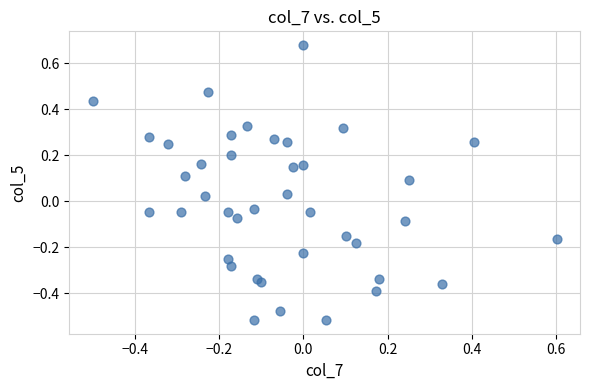

What is the range of X values (max minus min)?

1.1